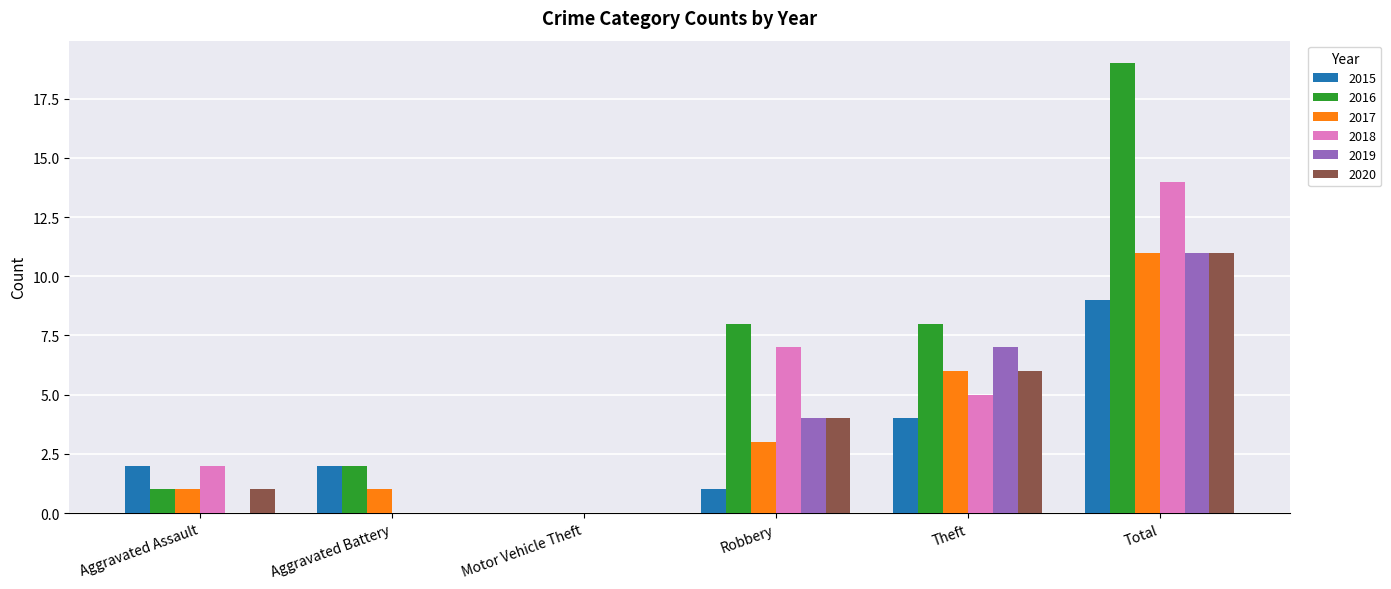

Reading right to left, list all the values displayed in this chart.

2015: Total=9	Theft=4	Robbery=1	Motor Vehicle Theft=0	Aggravated Battery=2	Aggravated Assault=2
2016: Total=19	Theft=8	Robbery=8	Motor Vehicle Theft=0	Aggravated Battery=2	Aggravated Assault=1
2017: Total=11	Theft=6	Robbery=3	Motor Vehicle Theft=0	Aggravated Battery=1	Aggravated Assault=1
2018: Total=14	Theft=5	Robbery=7	Motor Vehicle Theft=0	Aggravated Battery=0	Aggravated Assault=2
2019: Total=11	Theft=7	Robbery=4	Motor Vehicle Theft=0	Aggravated Battery=0	Aggravated Assault=0
2020: Total=11	Theft=6	Robbery=4	Motor Vehicle Theft=0	Aggravated Battery=0	Aggravated Assault=1